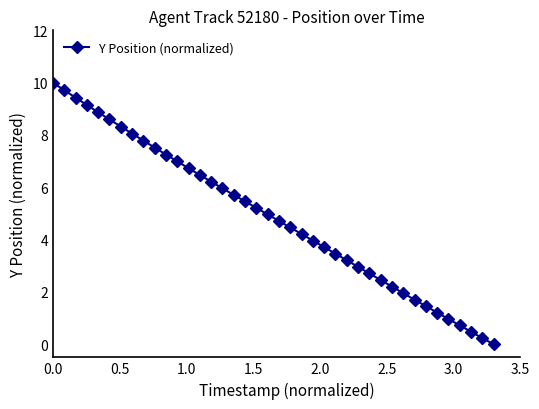

How many lines are shown in the chart?

1